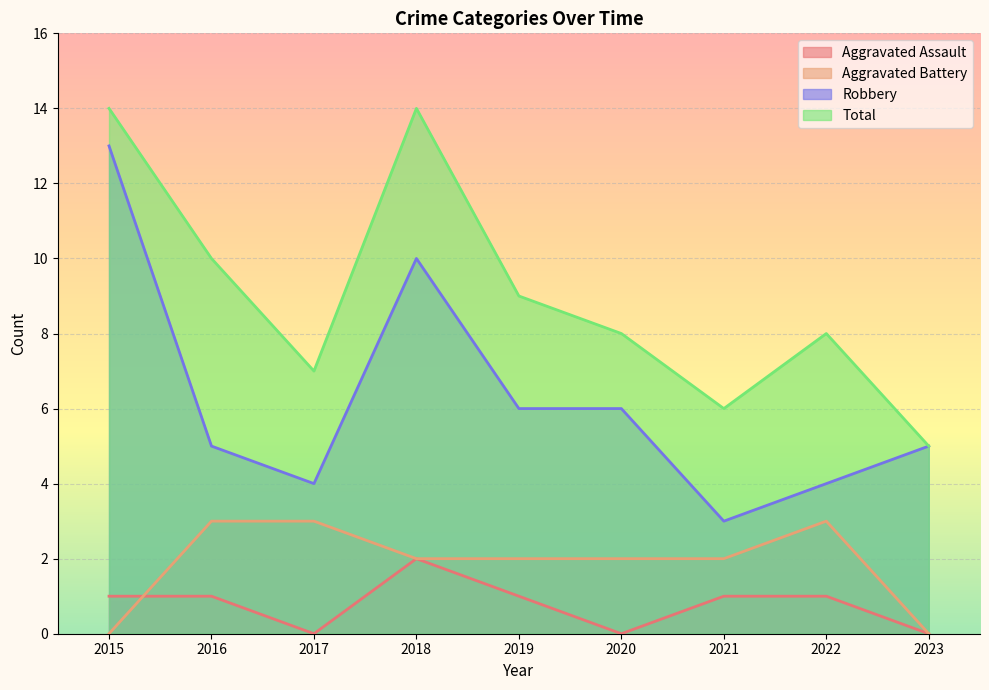

How many lines are shown in the chart?

4